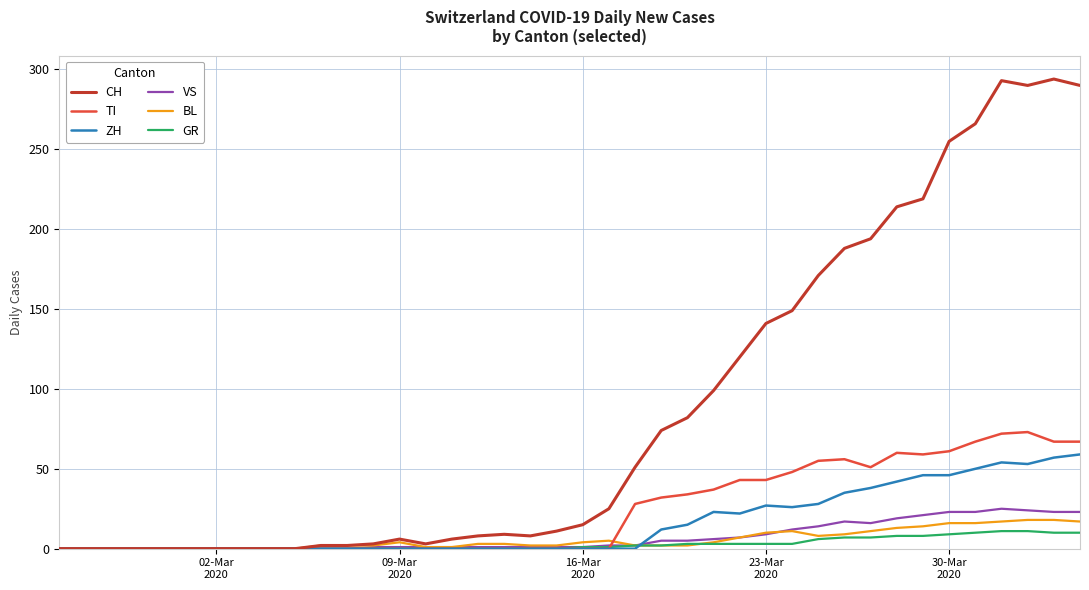

What is the maximum value shown in the chart?

294